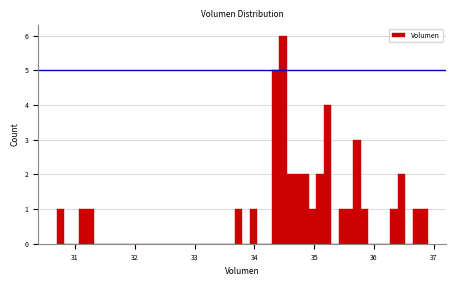

Around what value on the x-axis is the tallest bar? Give the approximate position of its centre, as read against the axis.

34.5